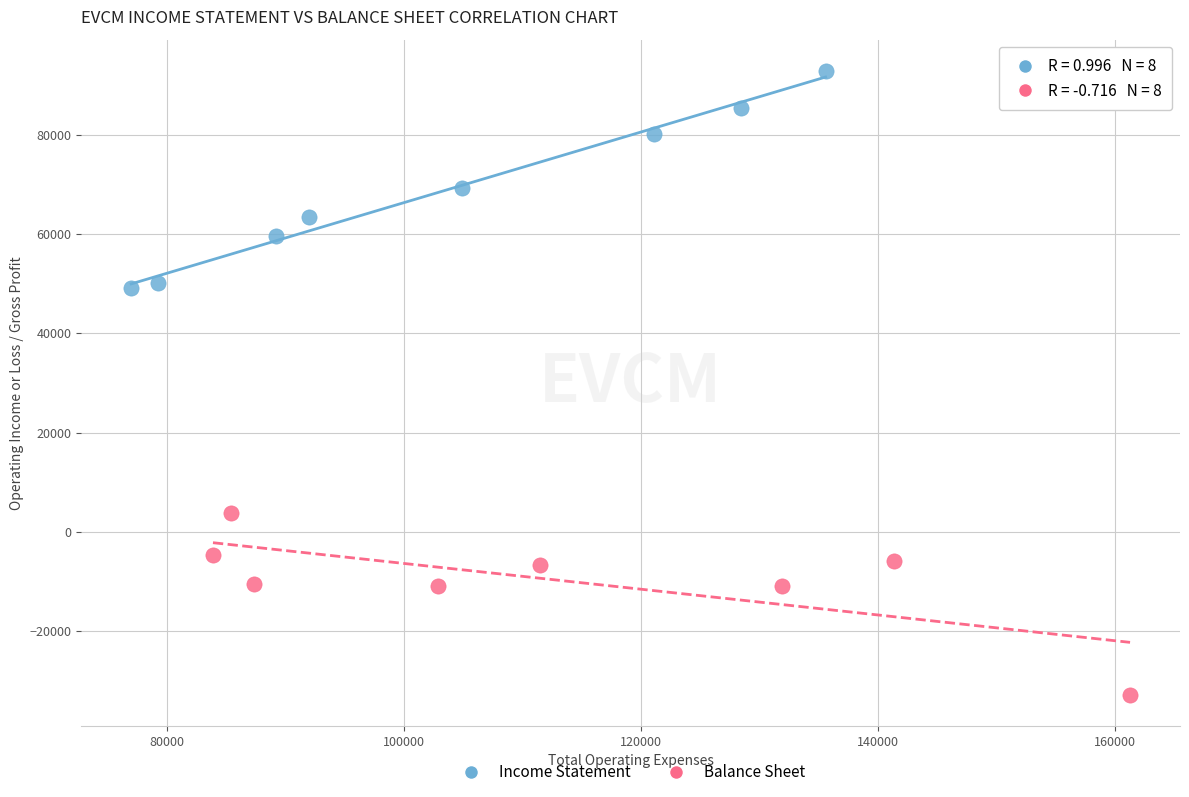

Which series has the widest spread of Y values?

Income Statement